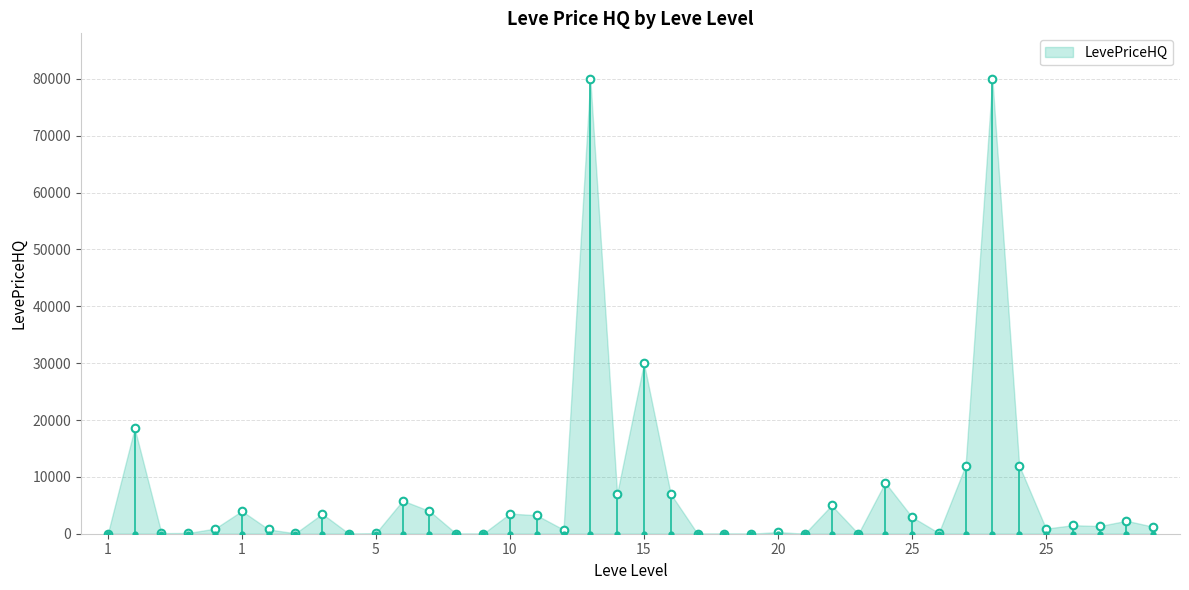

What is the change in value from 1 to 25?

-1049.7